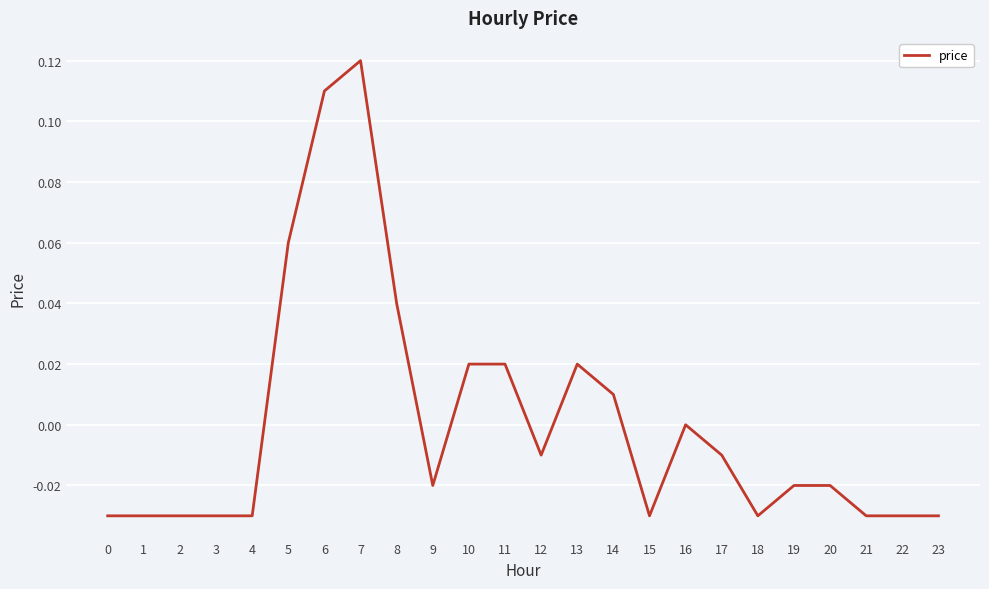

At which label is the value closest to 0?

16